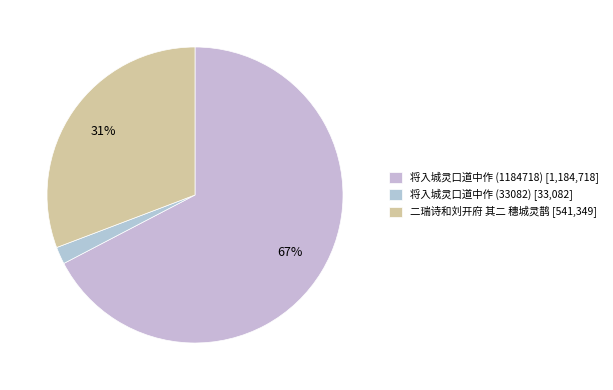

Approximately how many times larger is the value at 将入城灵口道中作 (1184718) compared to 二瑞诗和刘开府 其二 穗城灵鹊?

2.2